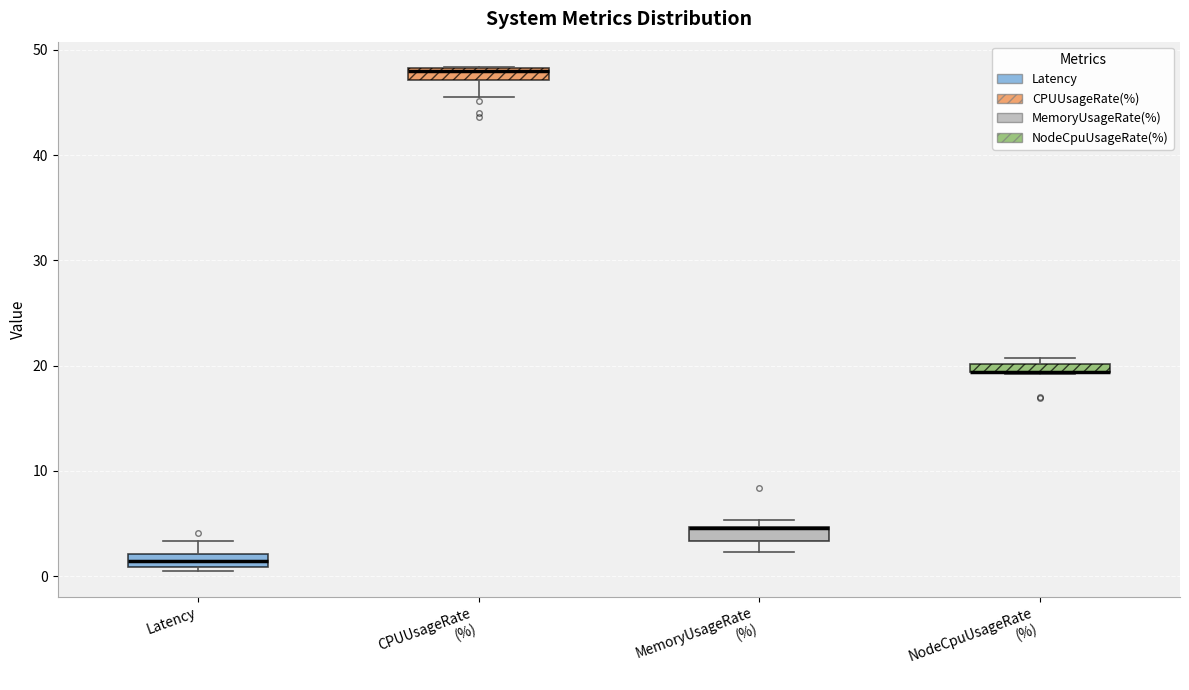

Where is the lower edge of the box for NodeCpuUsageRate (%) on the y-axis? The values are not printed on the chart, so give them approximately, as read against the axis.

19